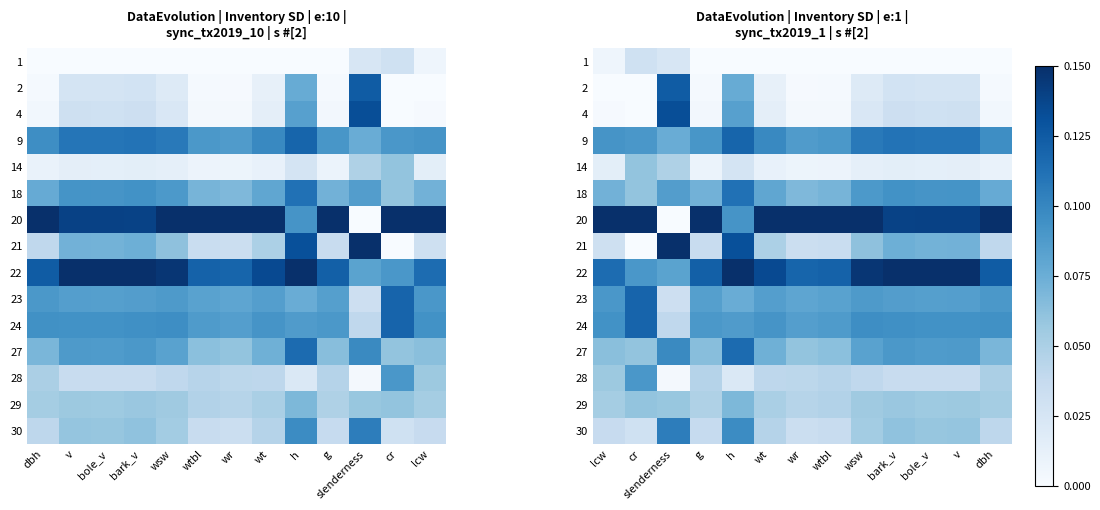

List the labels in order of 2 value, smallest first.

lcw, cr, wr, wtbl, g, dbh, wt, wsw, bole_v, v, bark_v, h, slenderness